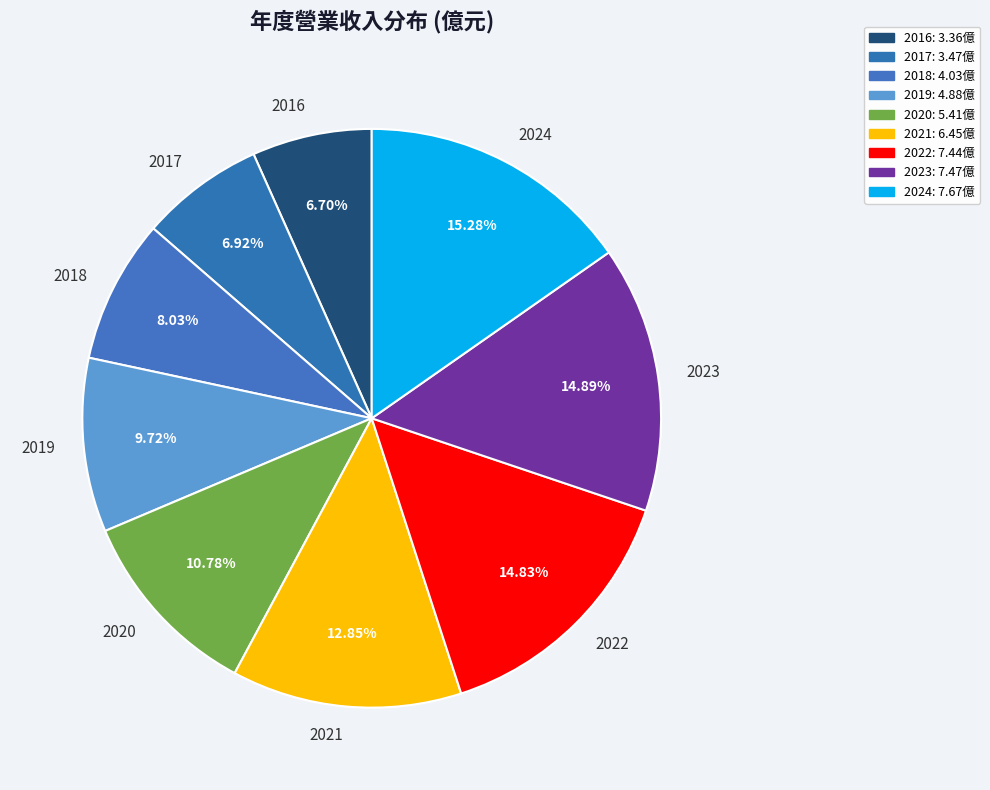

To the nearest percent, what is the combined percentage of 2023 and 2020?

26%